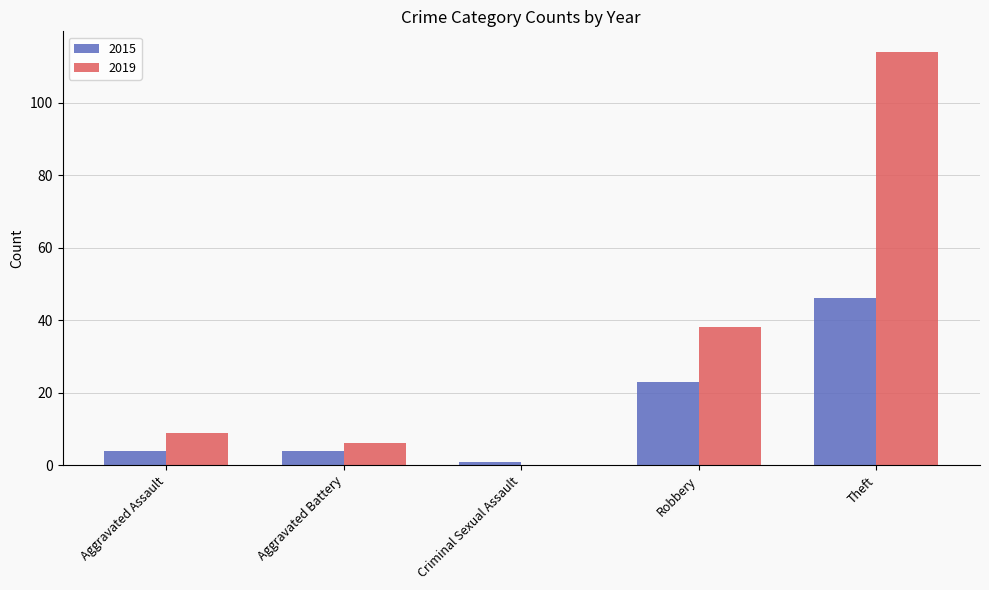

Does the chart contain stacked bars?

No